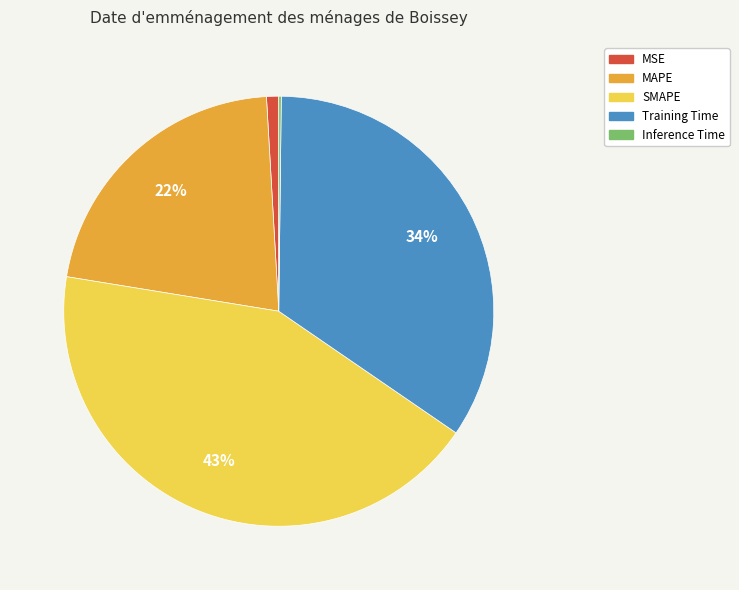

Which has a higher value, Training Time or SMAPE?

SMAPE